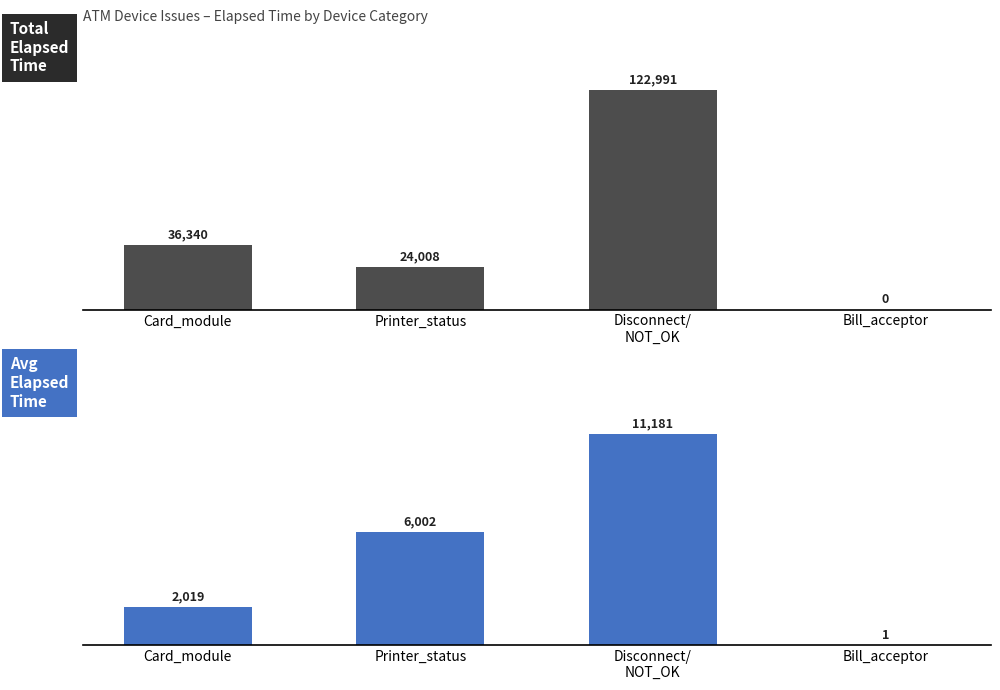

Which series changed the most between Disconnect/
NOT_OK and Bill_acceptor?

Total Elapsed Time (min)